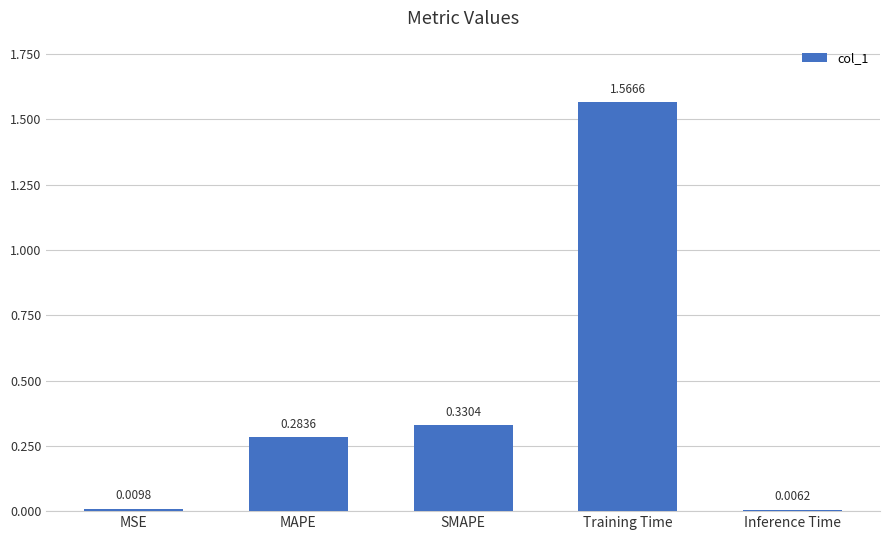

List the labels in order of value, smallest first.

Inference Time, MSE, MAPE, SMAPE, Training Time